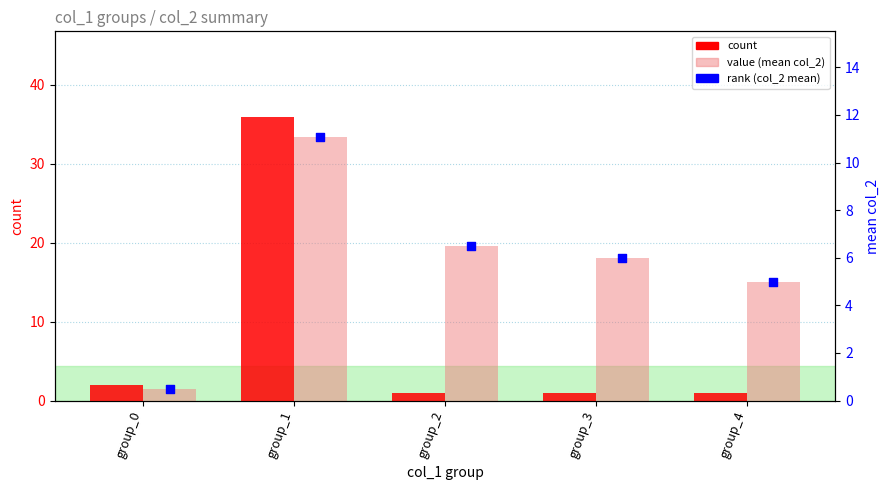

At which category is the sum across all series the highest?

group_1